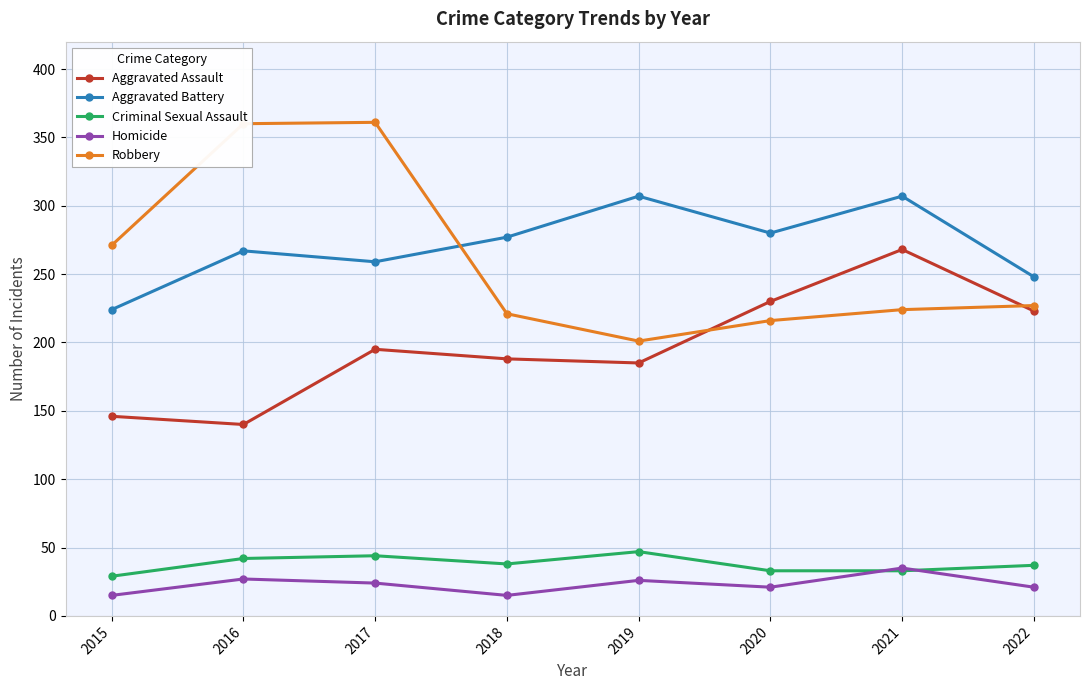

At how many categories does at least one series exceed 325?

2